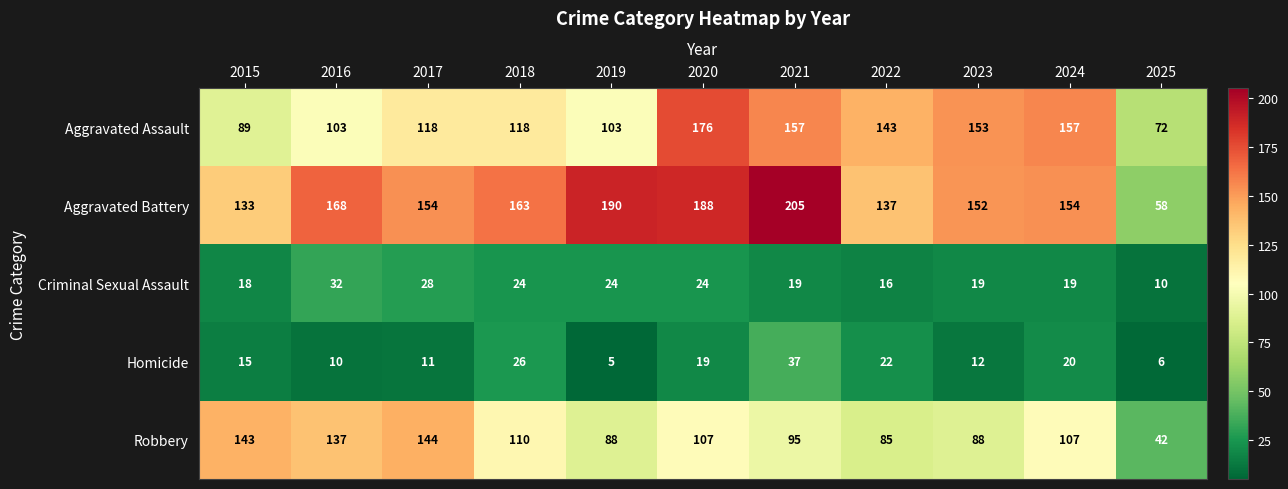

At which category does the chart reach its peak across all series?

2021